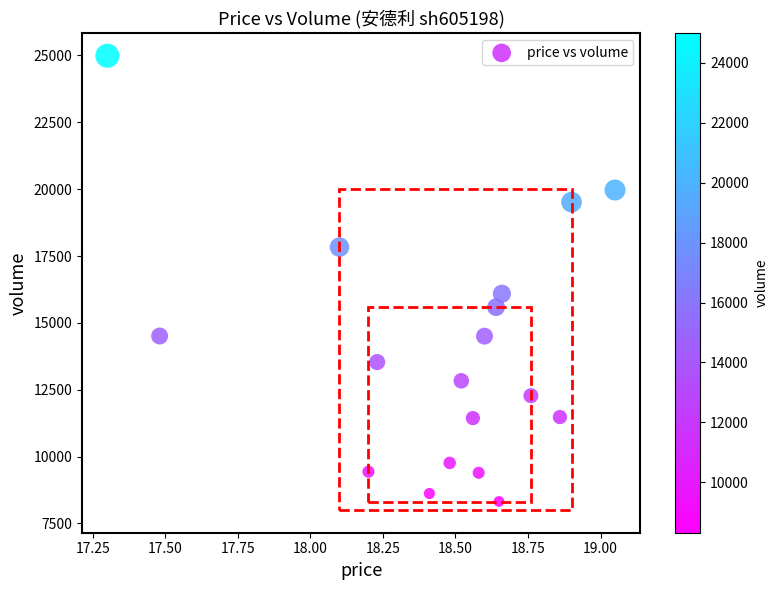

What Y value in the scatter plot is closest to 16655?

16088